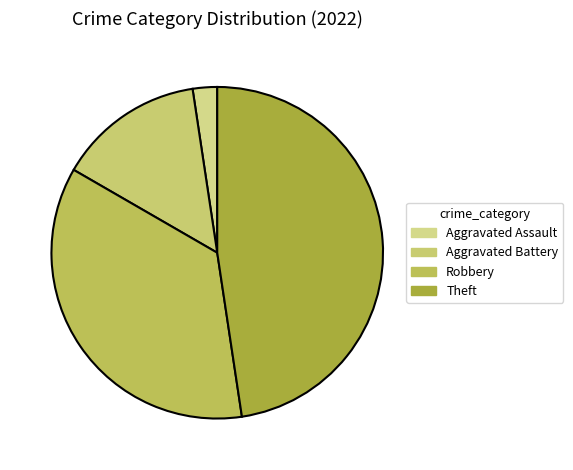

To the nearest percent, what portion does Aggravated Battery represent?

14%